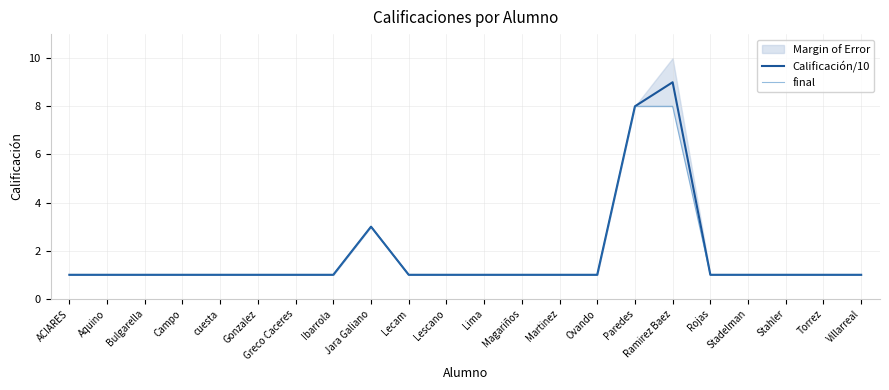

Reading left to right, extract all data points from this chart.

Calificación/10: ACIARES=1	Aquino=1	Bulgarella=1	Campo=1	cuesta=1	Gonzalez=1	Greco Caceres=1	Ibarrola=1	Jara Galiano=3	Lecam=1	Lescano=1	Lima=1	Magariños=1	Martinez=1	Ovando=1	Paredes=8	Ramirez Baez=9	Rojas=1	Stadelman=1	Stahler=1	Torrez=1	Villarreal=1
final: ACIARES=1	Aquino=1	Bulgarella=1	Campo=1	cuesta=1	Gonzalez=1	Greco Caceres=1	Ibarrola=1	Jara Galiano=3	Lecam=1	Lescano=1	Lima=1	Magariños=1	Martinez=1	Ovando=1	Paredes=8	Ramirez Baez=8	Rojas=1	Stadelman=1	Stahler=1	Torrez=1	Villarreal=1